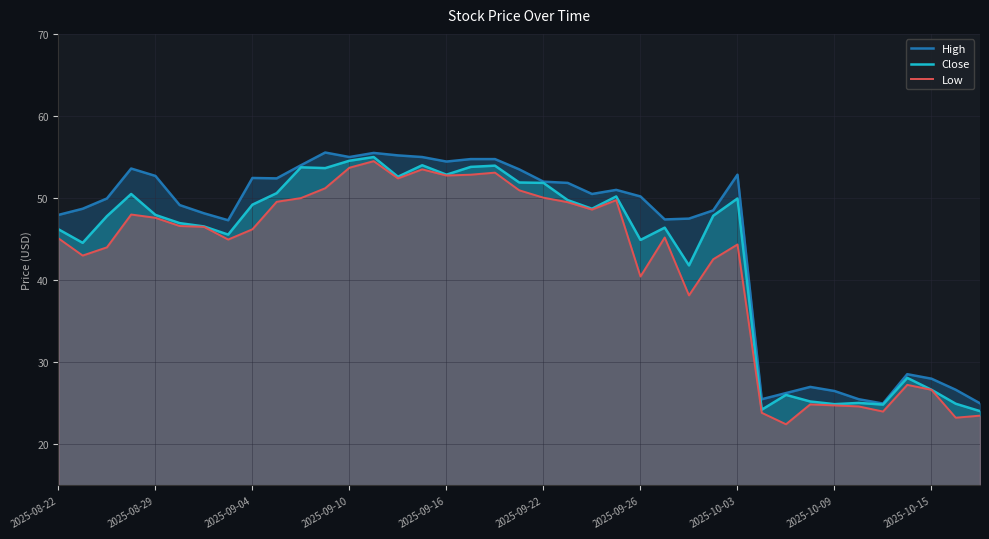

What is the highest value of the Low series?

54.5